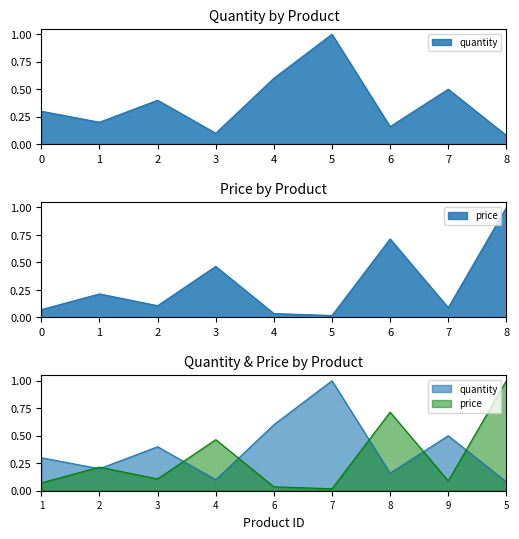

What is the difference between the maximum and minimum values in the quantity series?

0.9